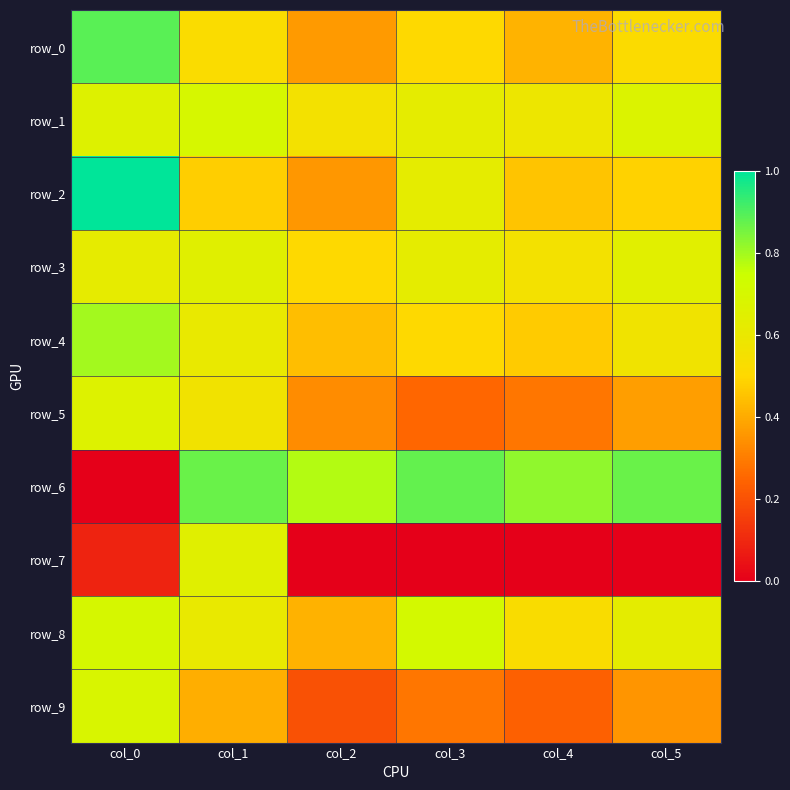

What is the lowest value of the row_2 series?

0.4